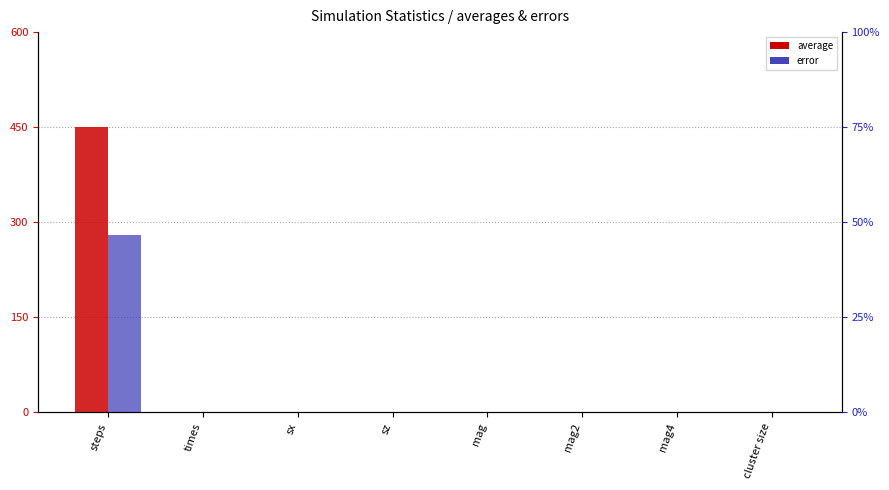

What is the label of the 4th bar from the left?

sz